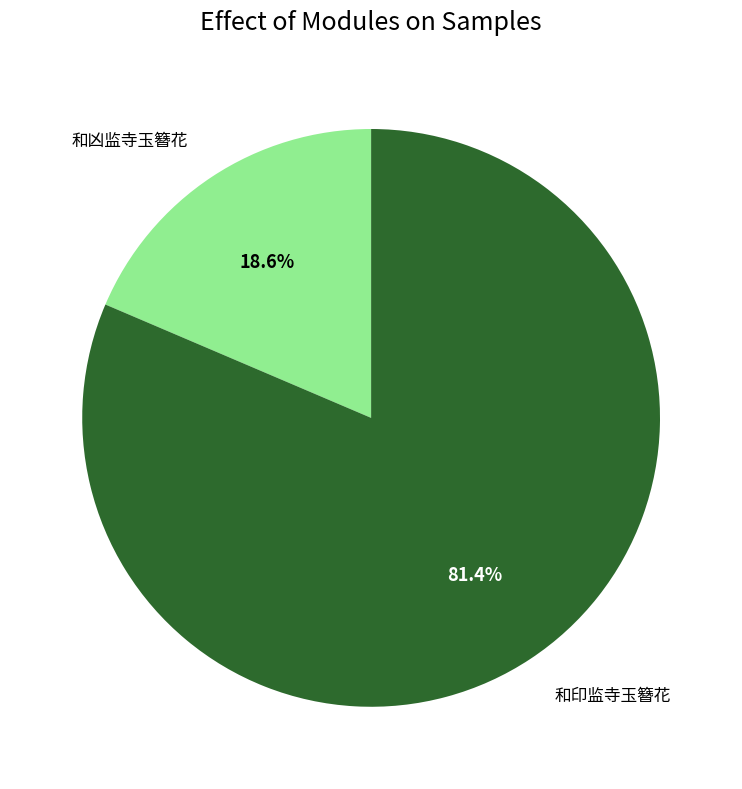

Is there a majority slice in this chart?

Yes